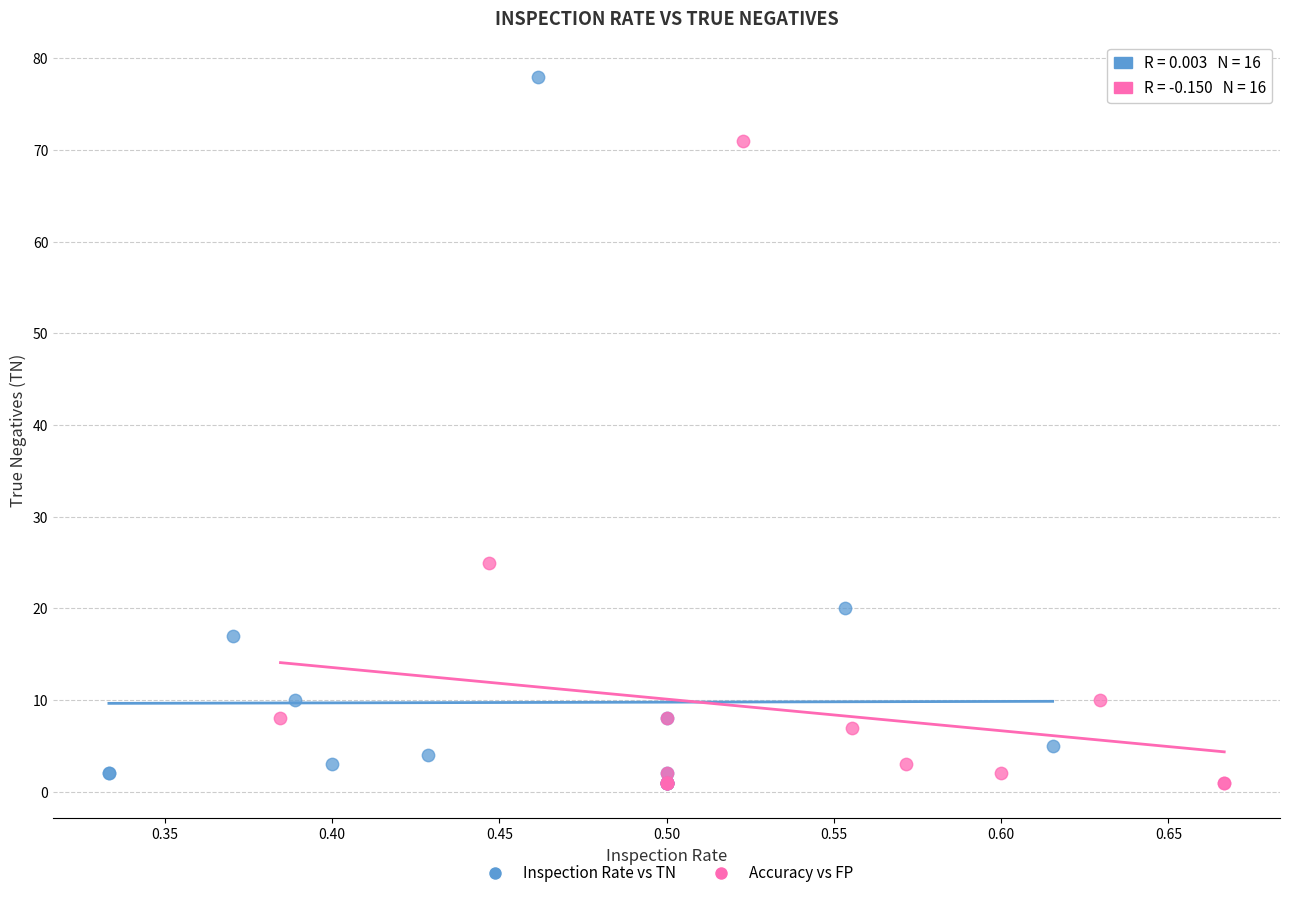

What are all the series names shown in the legend?

Inspection Rate vs TN, Accuracy vs FP